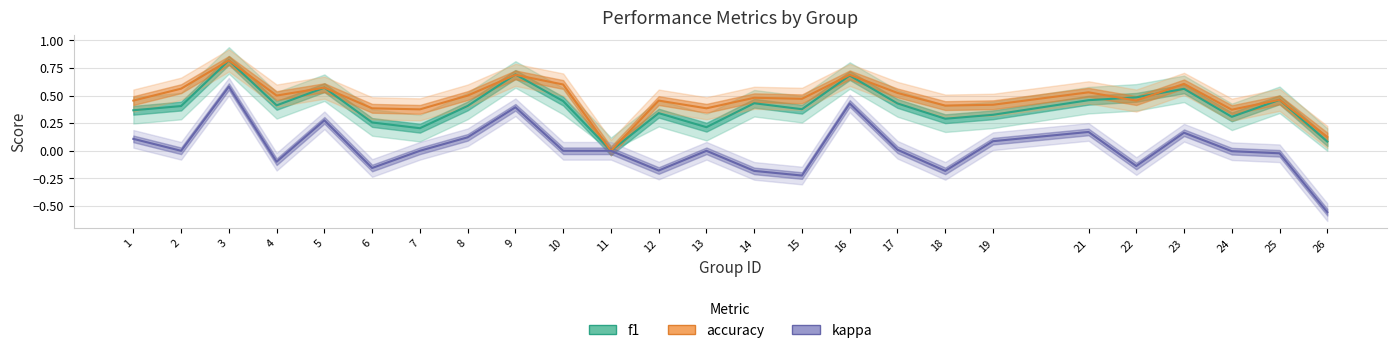

What is the total value across all series at 8?

1.0